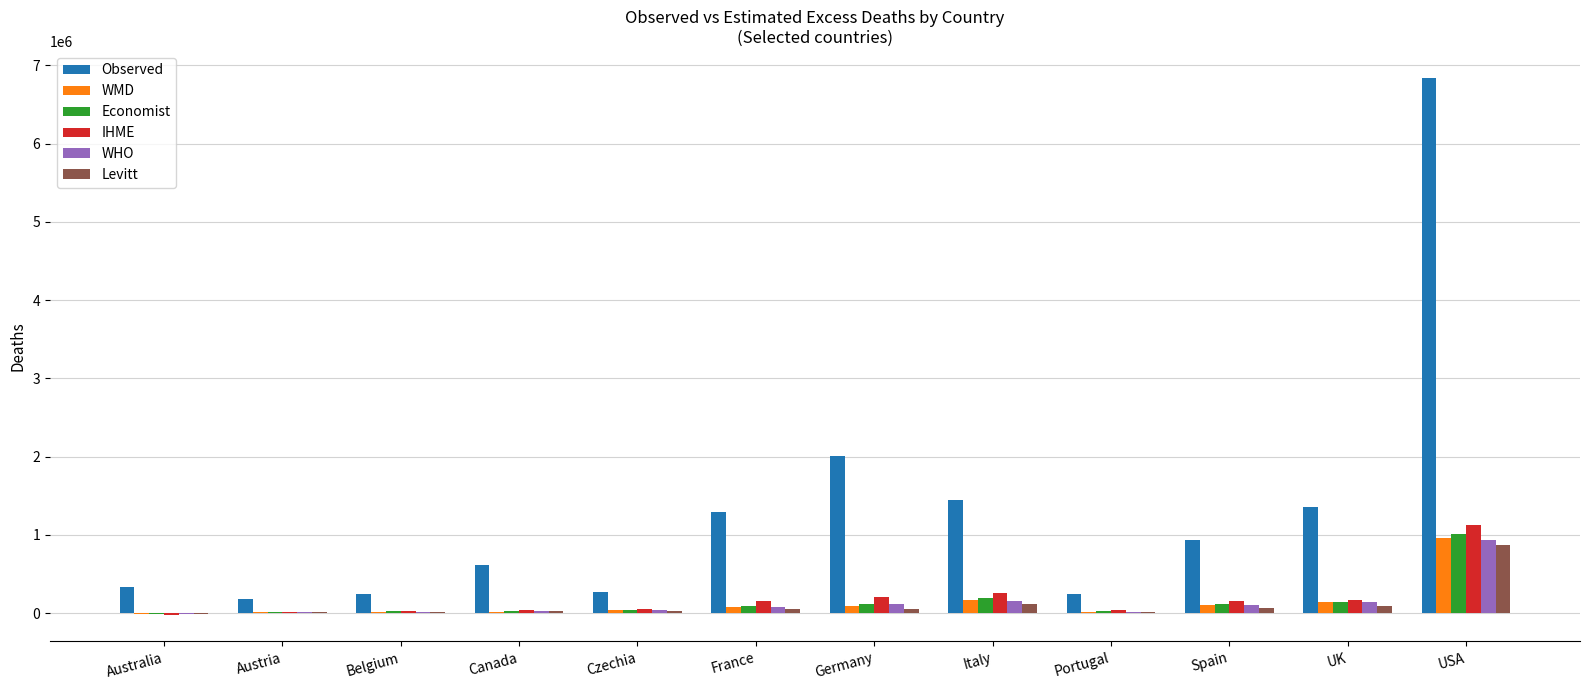

The value of Observed at France is 1298800. True or false?

True